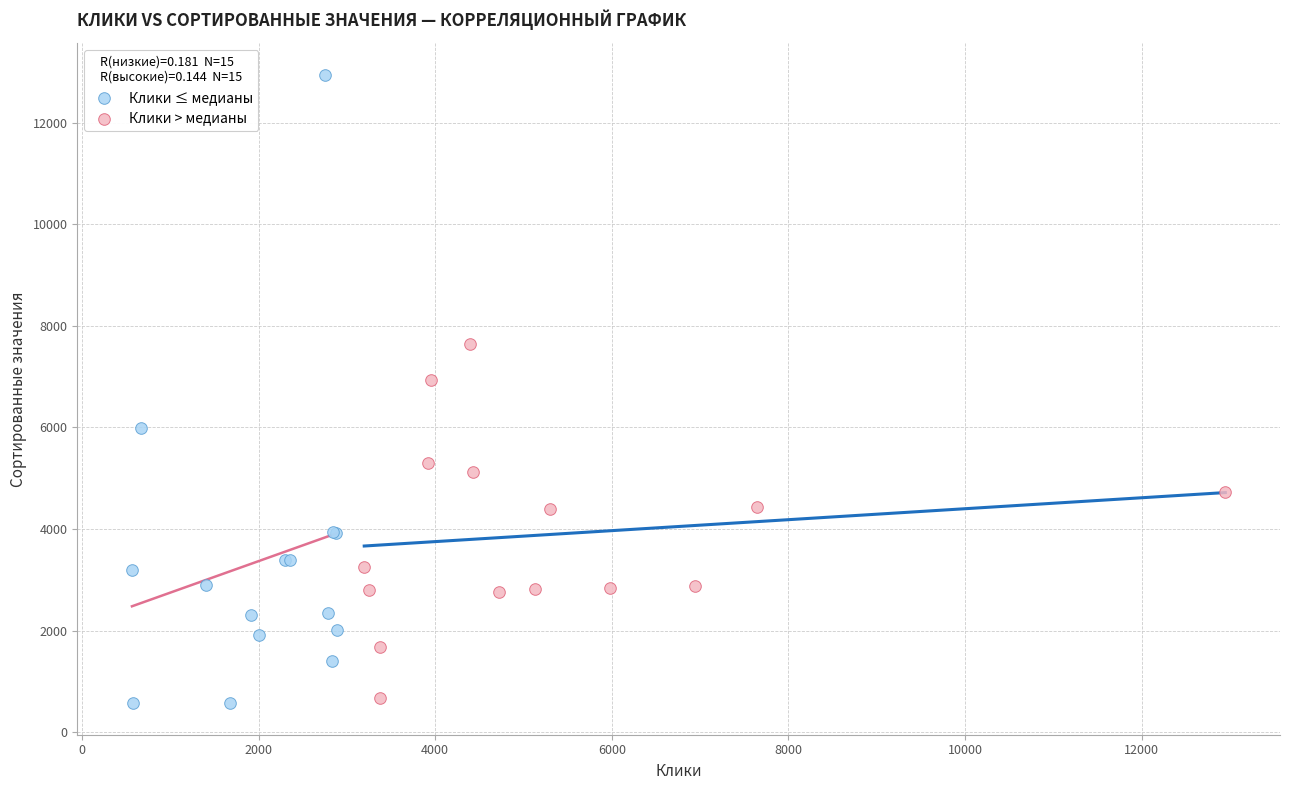

What are all the series names shown in the legend?

Клики ≤ медианы, Клики > медианы